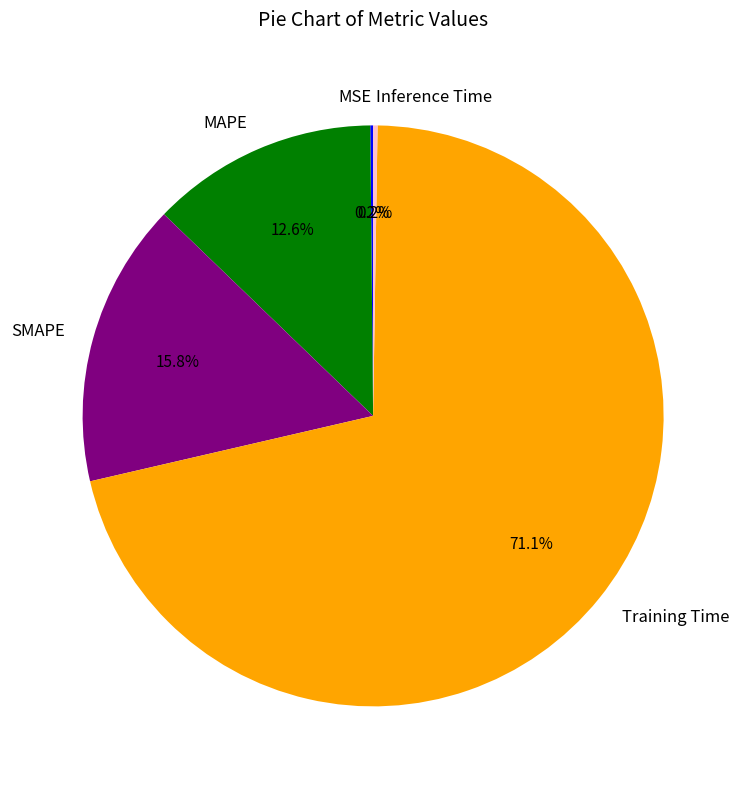

What is the largest slice in the pie chart?

Training Time